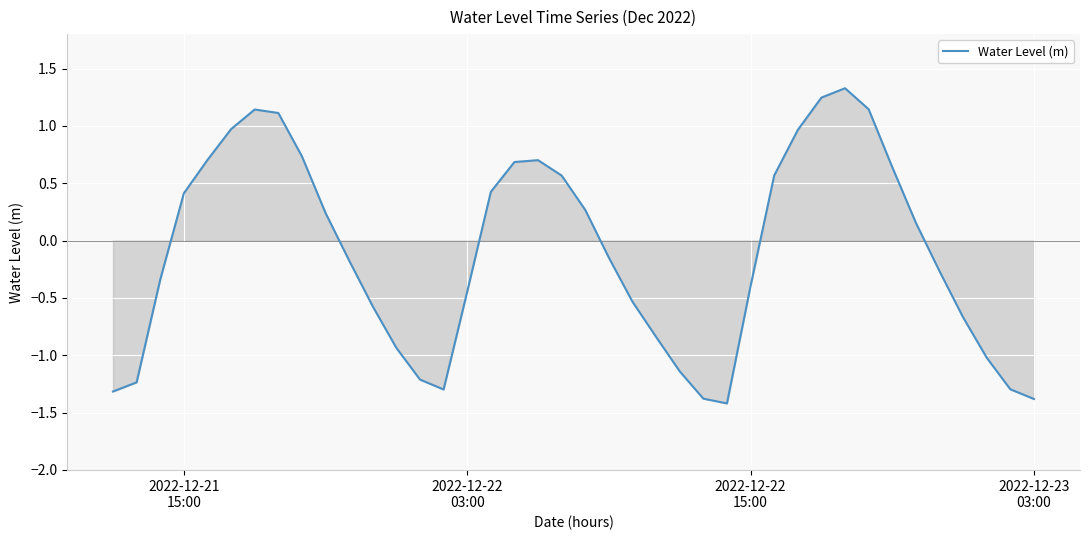

How many values are below 0?

21